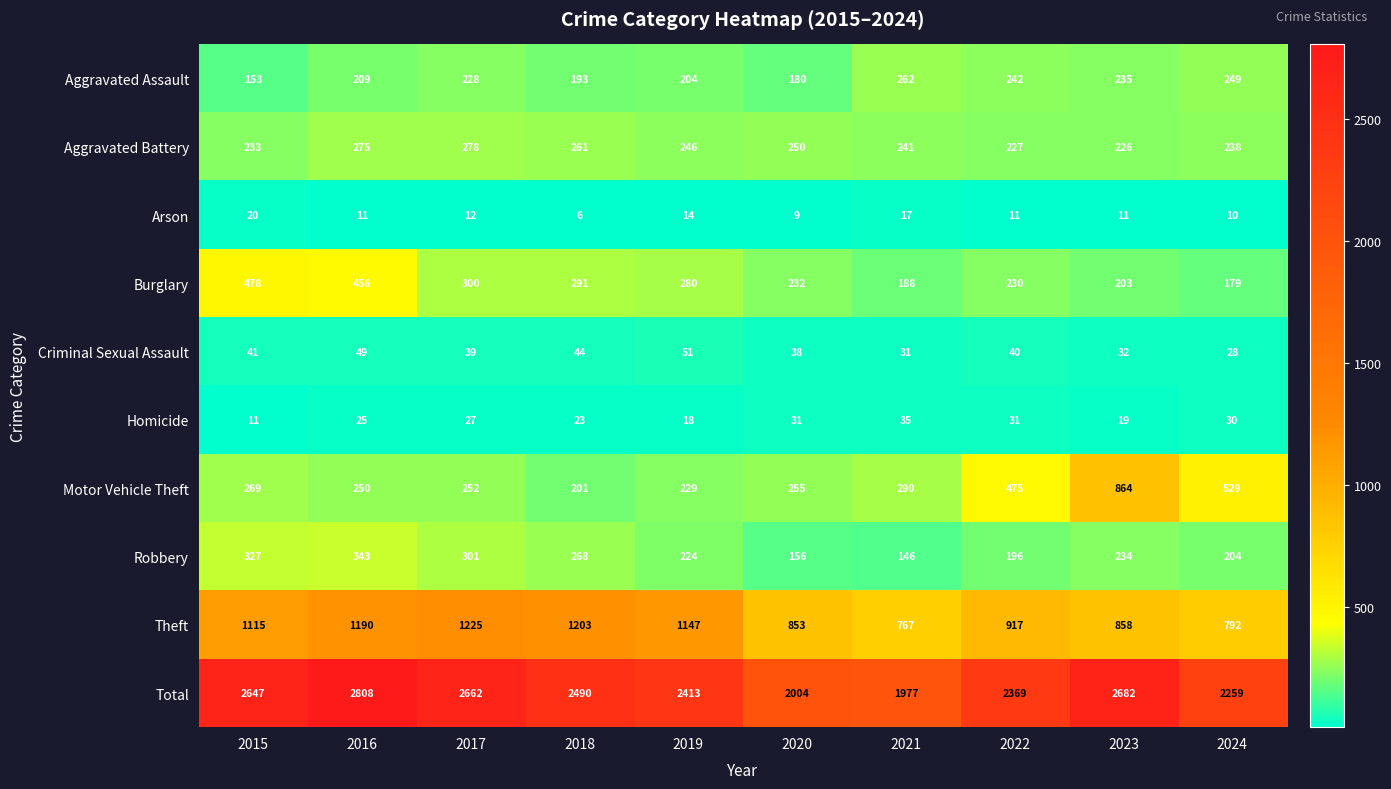

Rank the series by their maximum value, from highest to lowest.

Total, Theft, Motor Vehicle Theft, Burglary, Robbery, Aggravated Battery, Aggravated Assault, Criminal Sexual Assault, Homicide, Arson